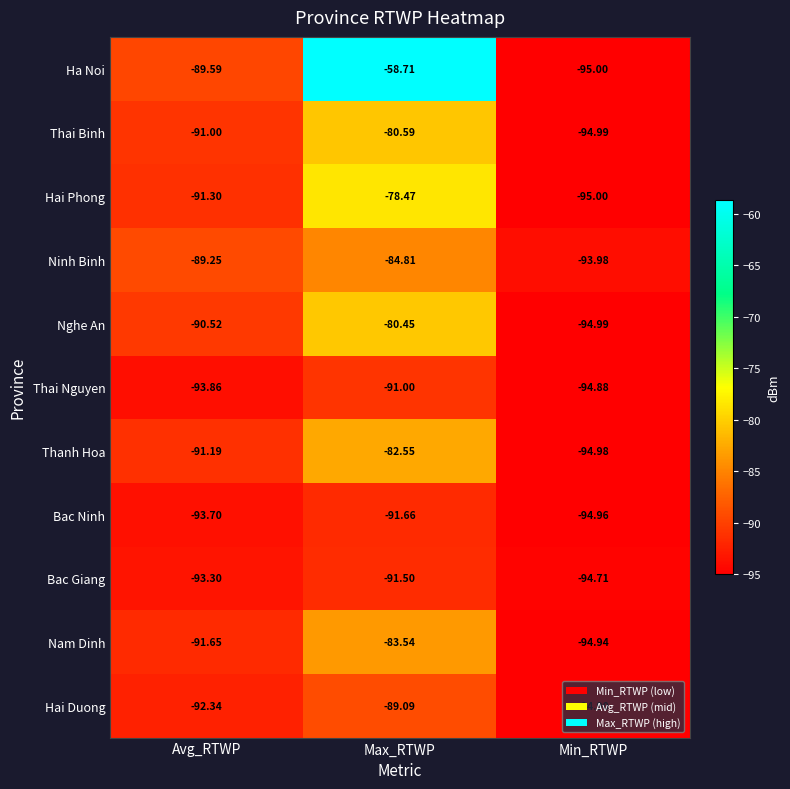

Which series changed the most between Avg_RTWP and Max_RTWP?

Ha Noi